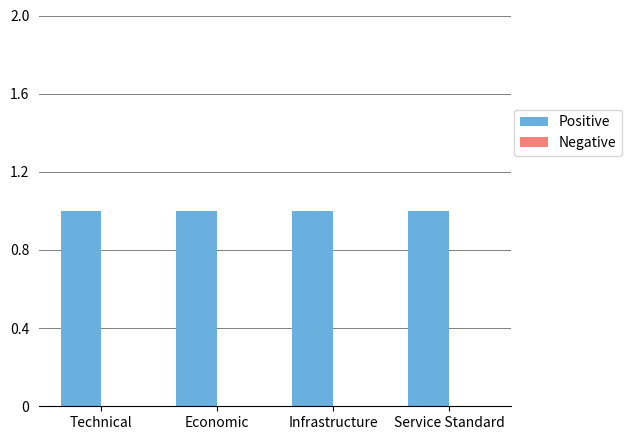

Reading left to right, list all the values displayed in this chart.

Positive: Technical=1	Economic=1	Infrastructure=1	Service Standard=1
Negative: Technical=0	Economic=0	Infrastructure=0	Service Standard=0